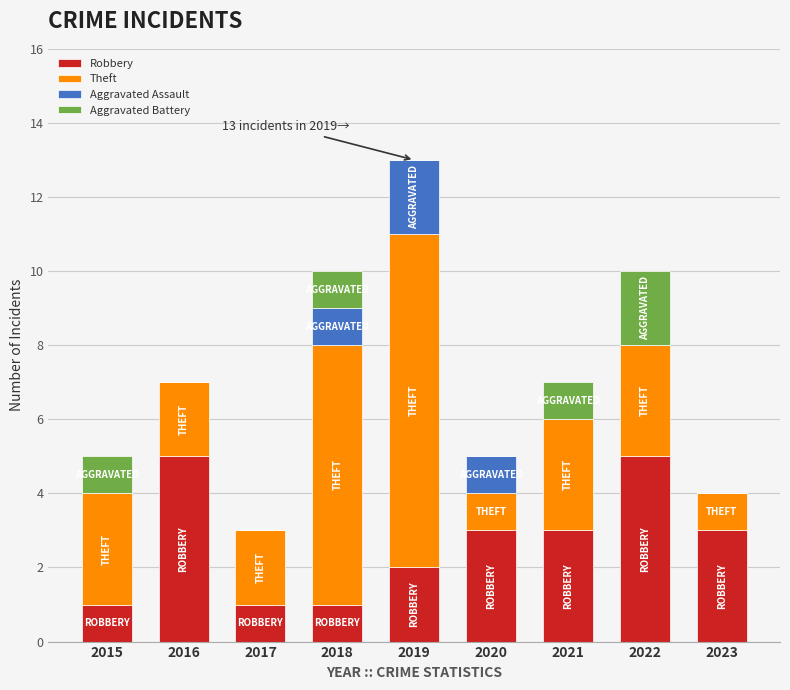

Is it true that Robbery equals 3 at 2020?

True